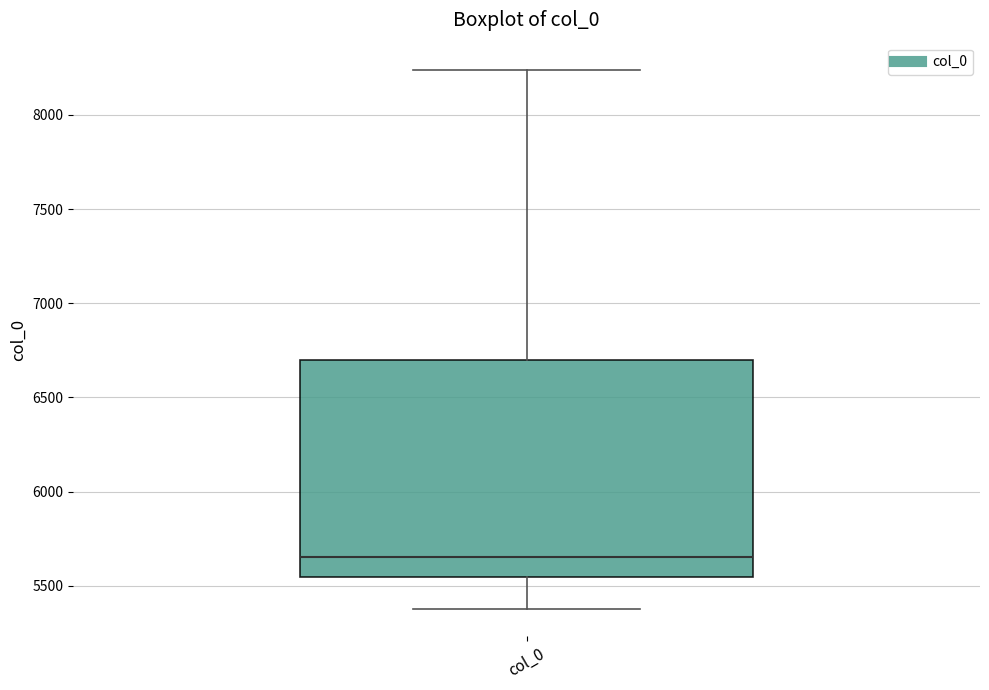

Where is the lower edge of the box for col_0 on the y-axis? The values are not printed on the chart, so give them approximately, as read against the axis.

5550